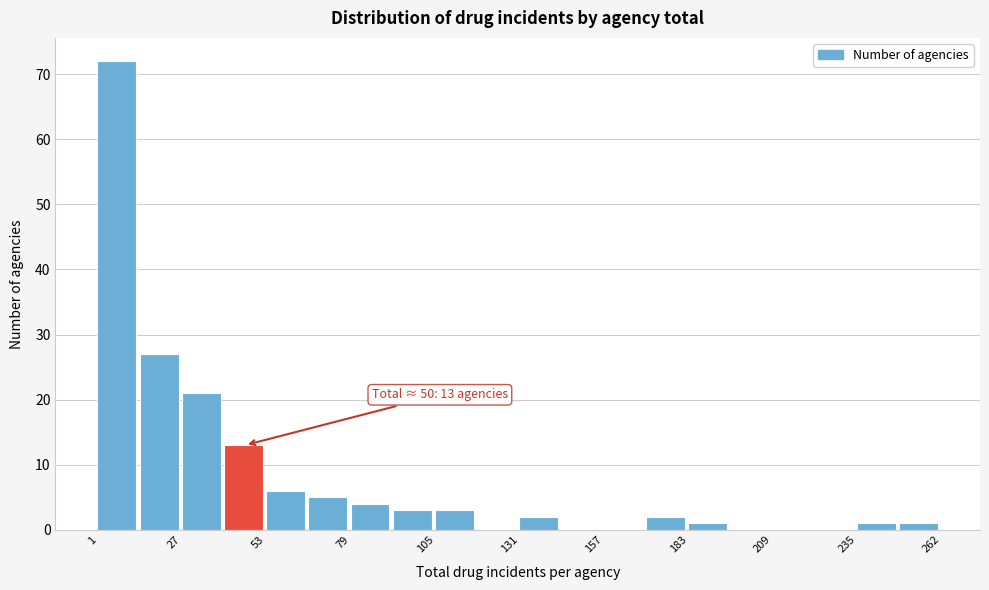

Around what value on the x-axis is the tallest bar? Give the approximate position of its centre, as read against the axis.

5